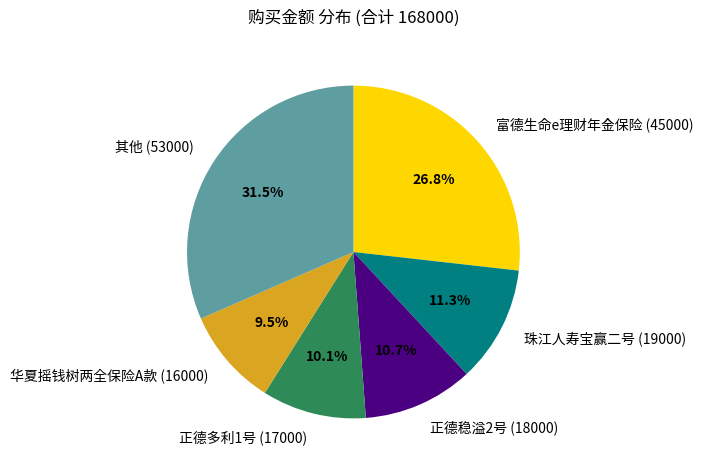

What is the ratio of the value at 正德多利1号 (17000) to the value at 正德稳溢2号 (18000)?

0.9